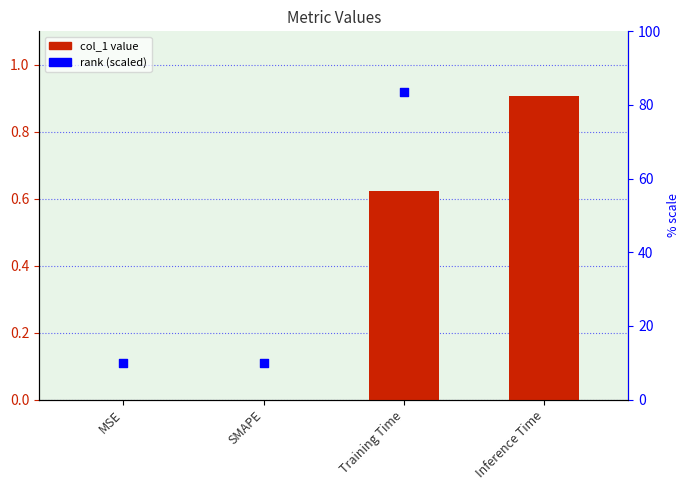

What is the total value across all series at MSE?

10.0